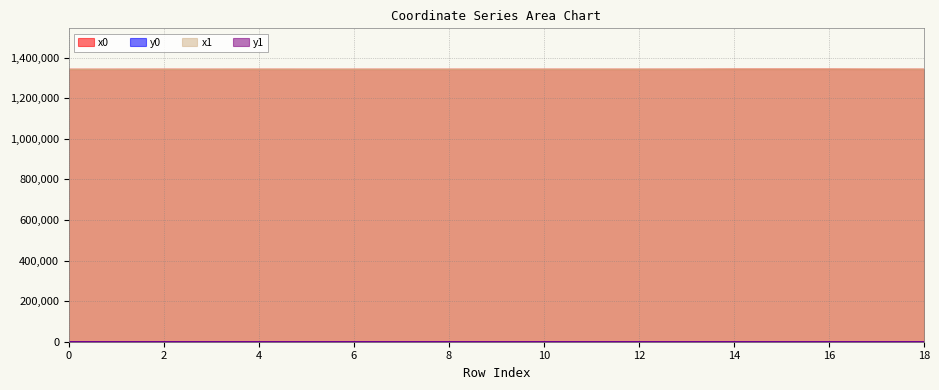

Between which two adjacent categories do x0 and x1 first intersect?

0 and 1